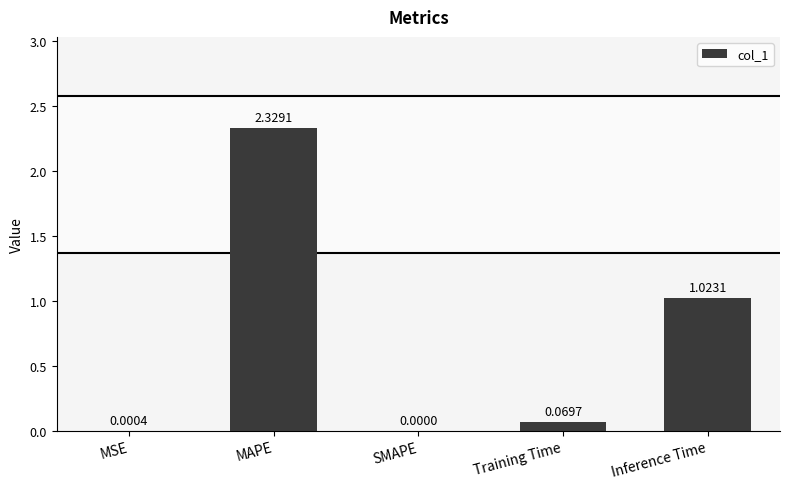

Where is the data nearest to the value 1?

Inference Time